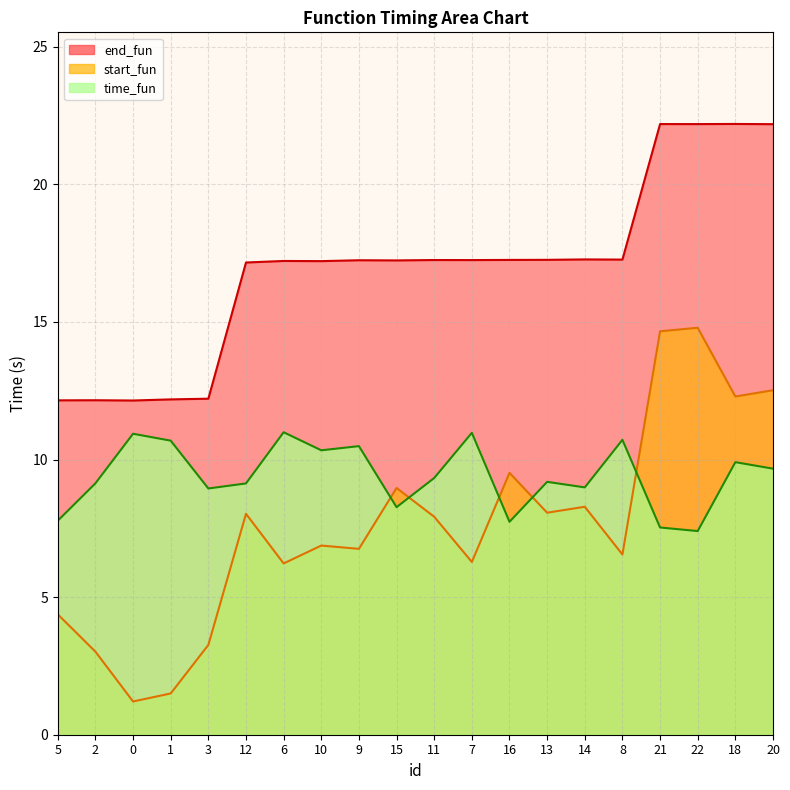

True or false: end_fun has a value of 9.5 at 13.

False